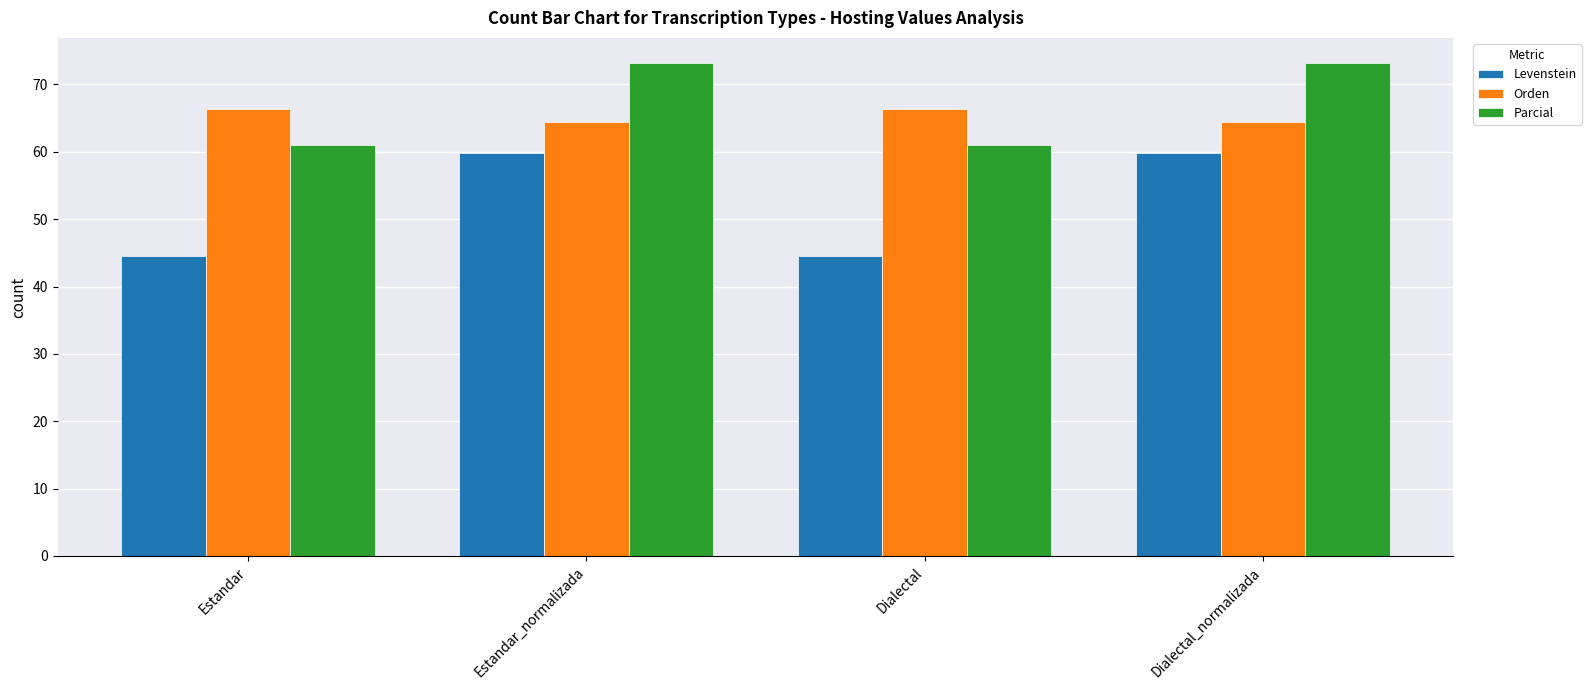

Rank the series by their maximum value, from highest to lowest.

Parcial, Orden, Levenstein